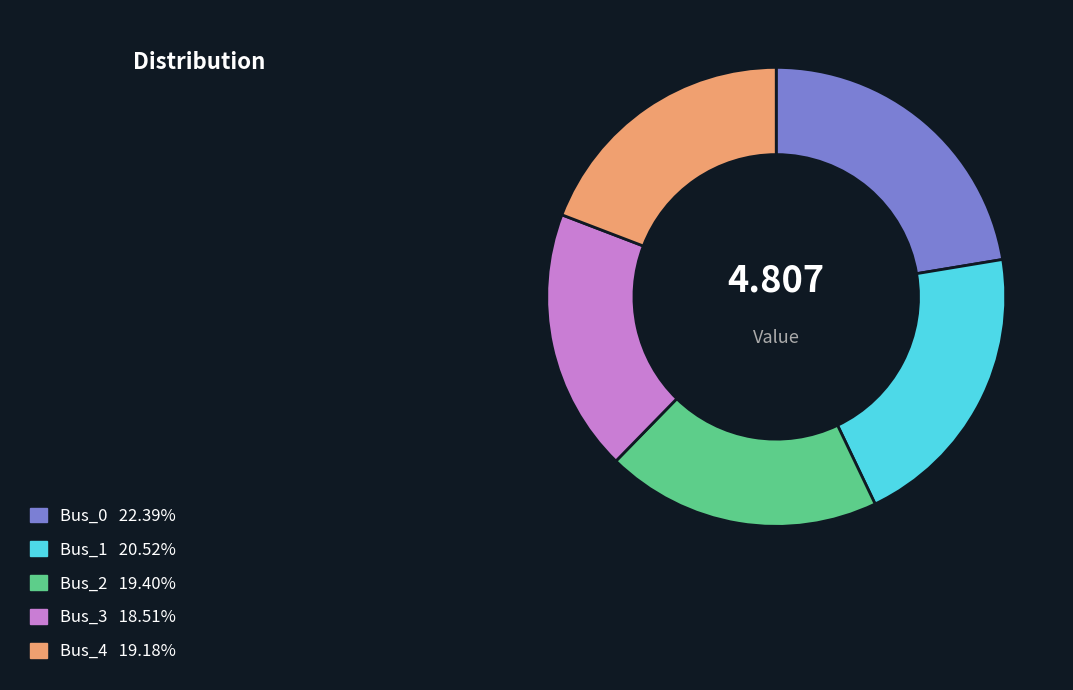

Is the sum of Bus_3 and Bus_2 greater than half?

No